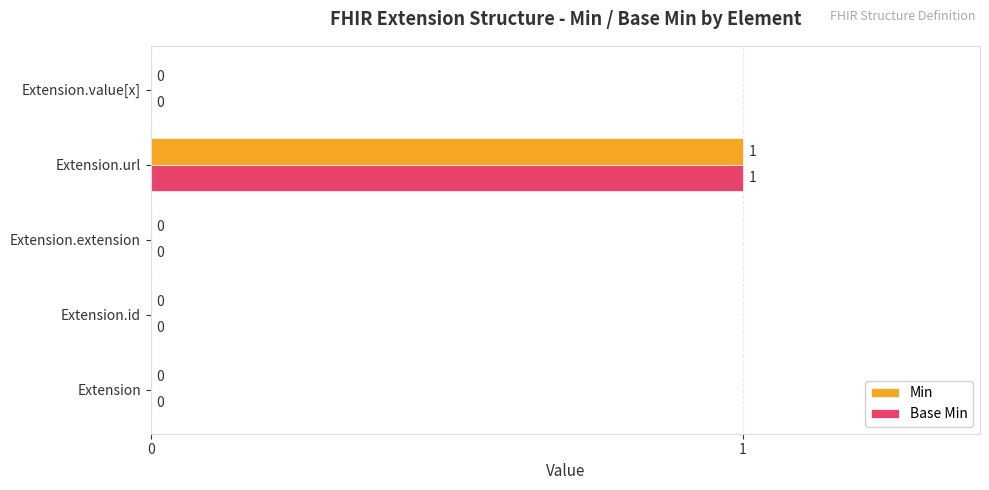

What are all the series names shown in the legend?

Min, Base Min